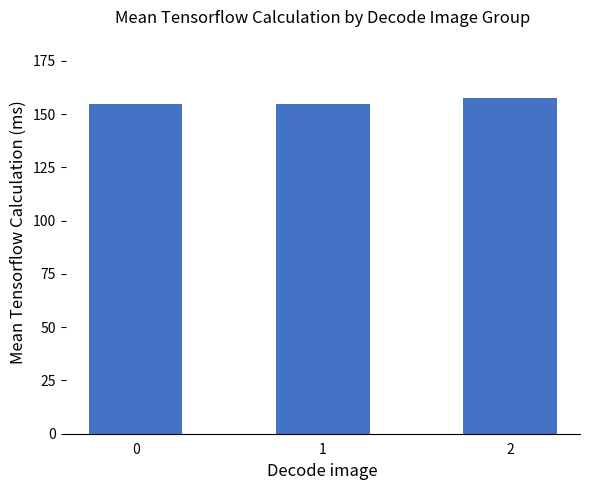

What is the change in value from 1 to 2?

+2.6